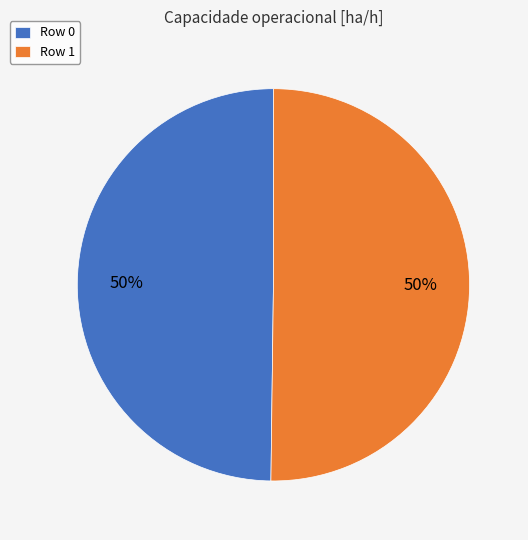

The Row 0 slice represents 50% of the pie. True or false?

True